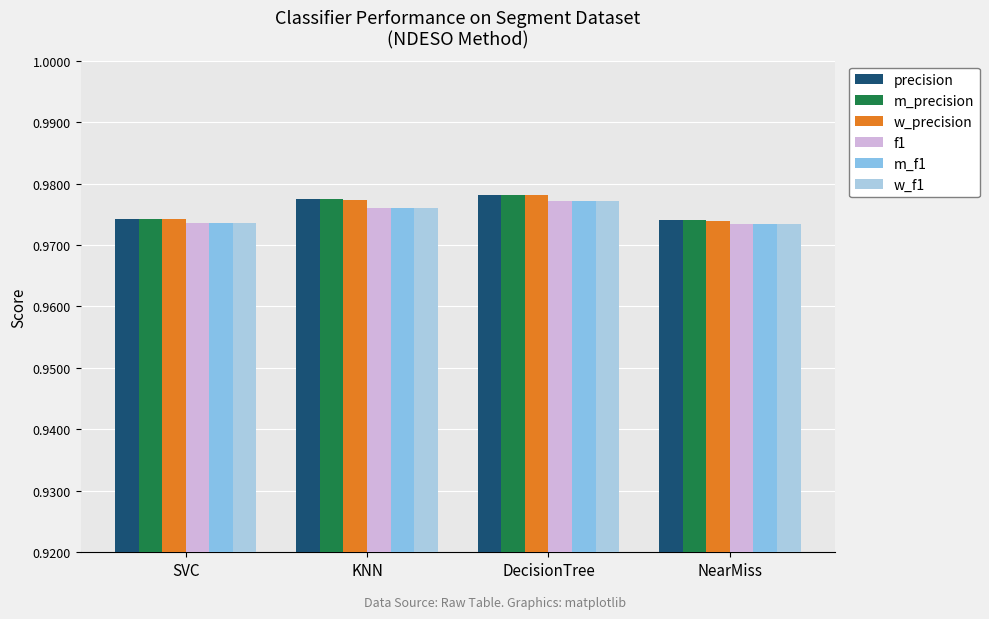

What are all the series names shown in the legend?

precision, m_precision, w_precision, f1, m_f1, w_f1